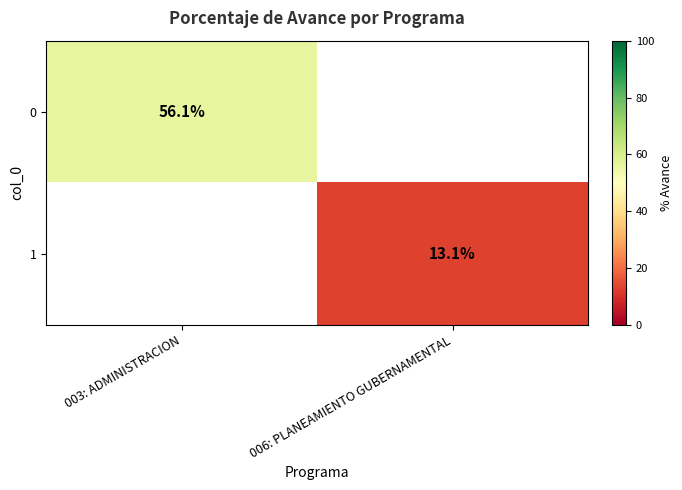

Between 006: PLANEAMIENTO GUBERNAMENTAL and 003: ADMINISTRACION, which is larger?

003: ADMINISTRACION